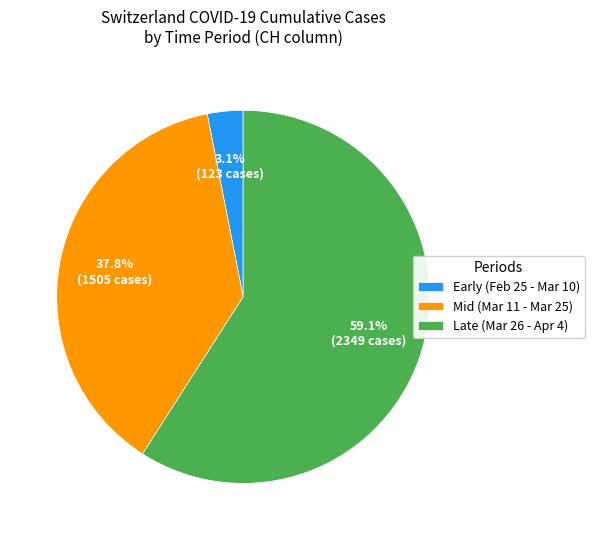

What is the total percentage of Early (Feb 25 - Mar 10) and Mid (Mar 11 - Mar 25)?

40.9%